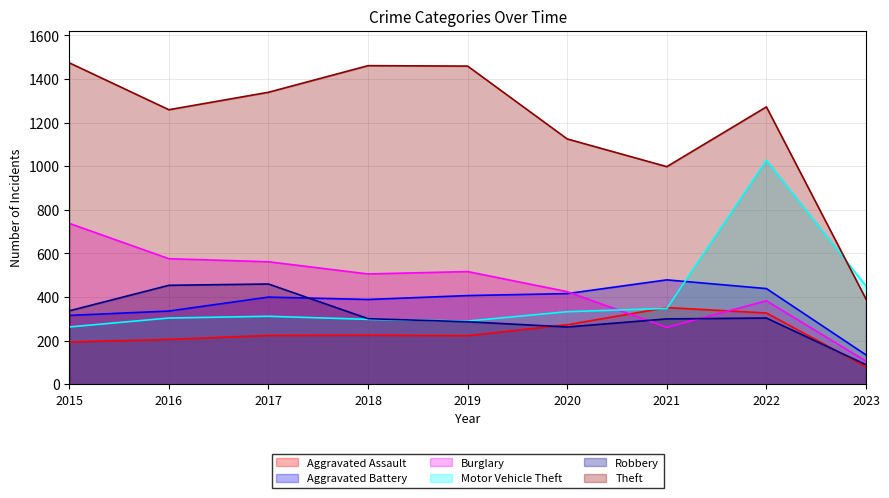

How many lines are shown in the chart?

6